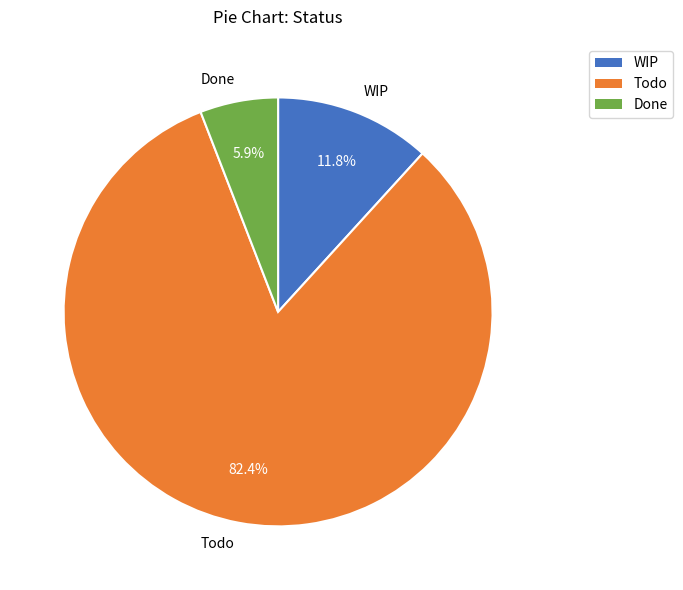

Is it true that WIP is 12% of the pie?

True